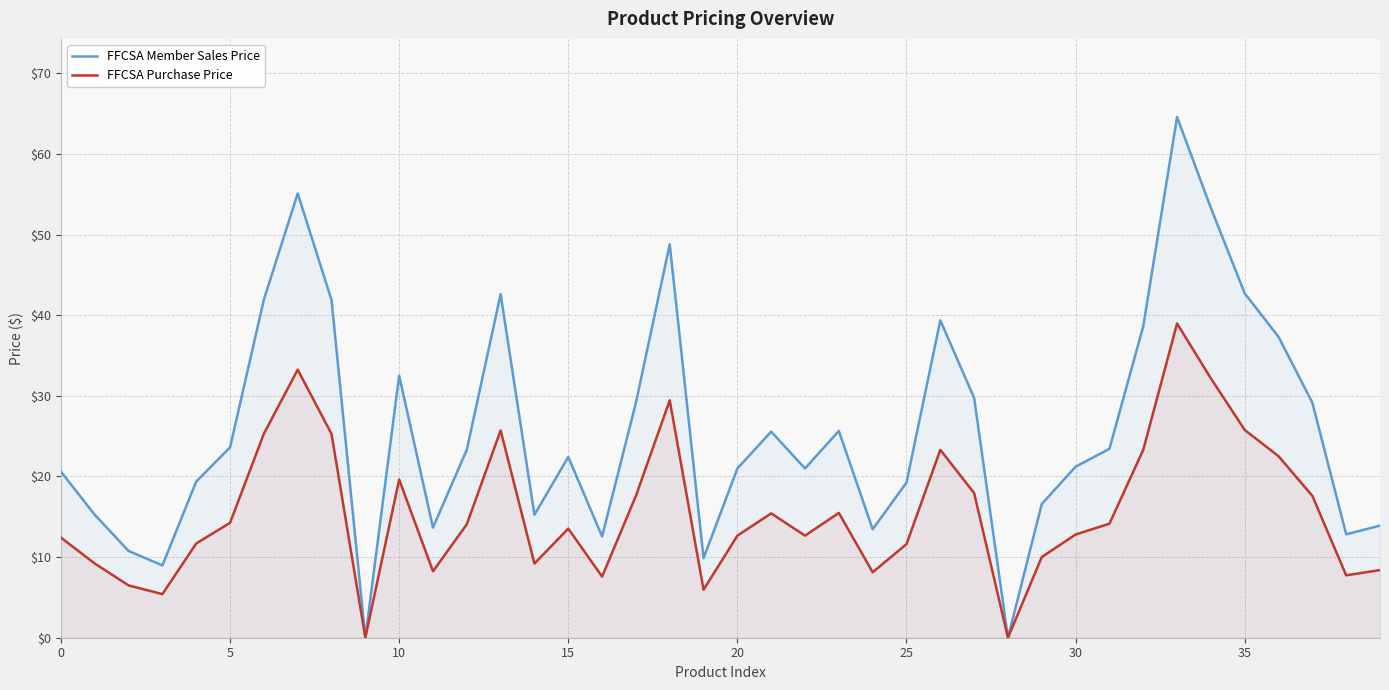

How many interior local valleys does the FFCSA Purchase Price series have?

10